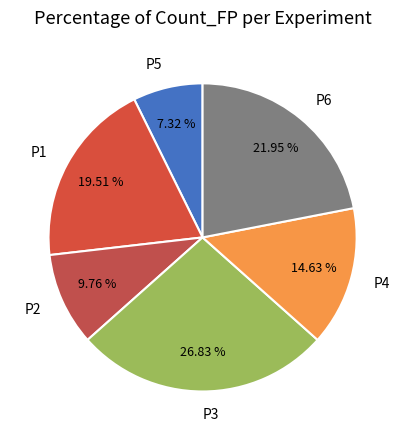

Rank the categories by value from lowest to highest.

P5, P2, P4, P1, P6, P3